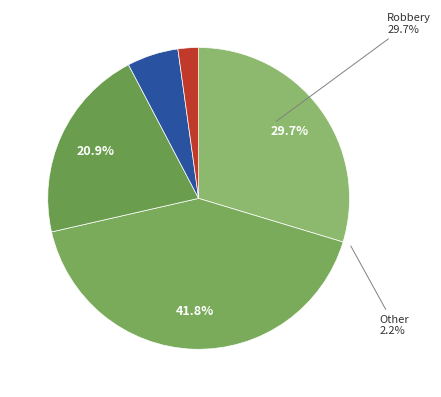

How many slices are in this pie chart?

5